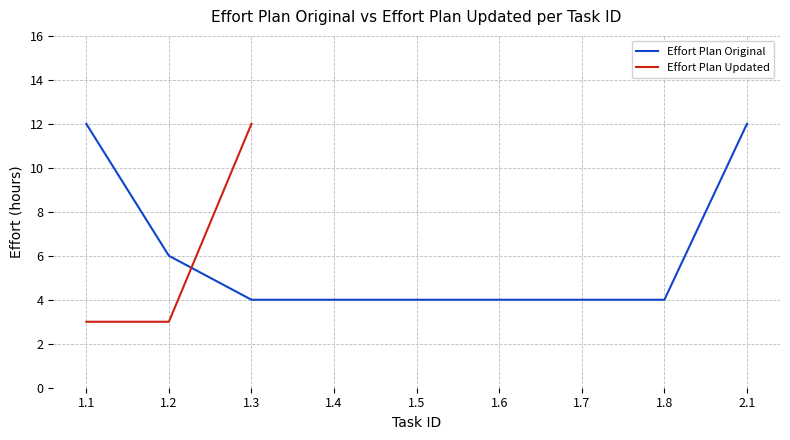

At which category does the chart reach its peak across all series?

1.1